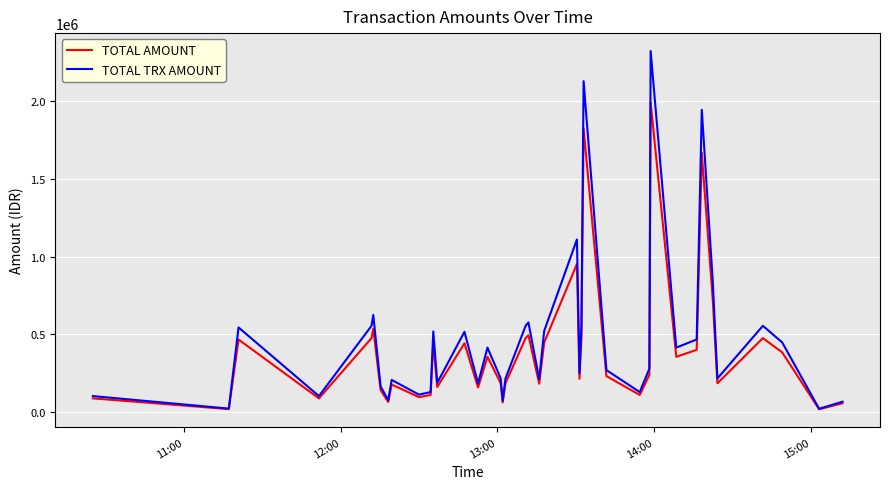

List the series in order of their peak value, lowest first.

TOTAL AMOUNT, TOTAL TRX AMOUNT